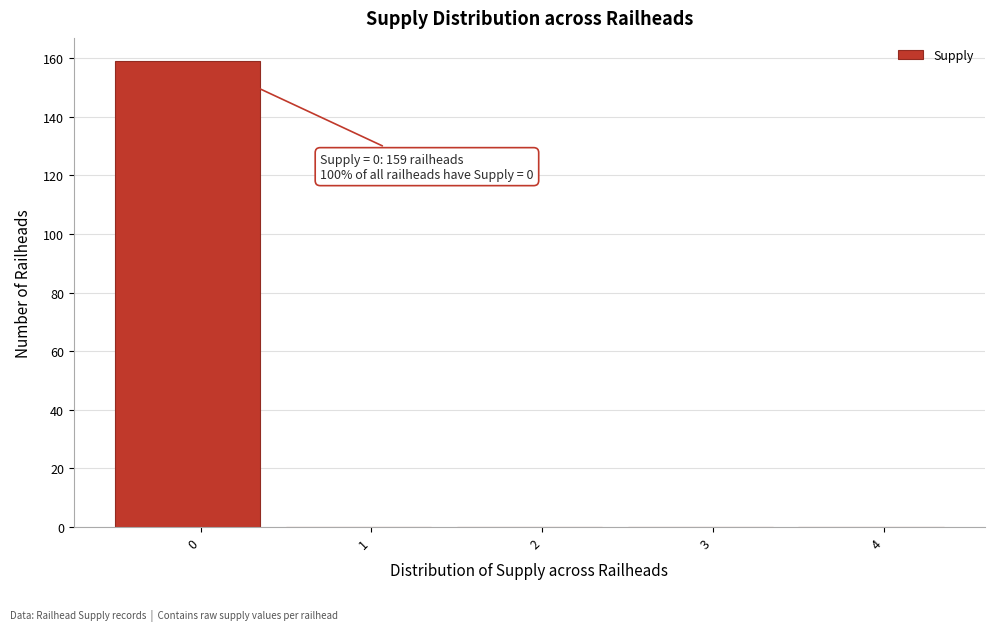

Reading left to right, what are all the values shown in this chart?

0=159	1=0	2=0	3=0	4=0